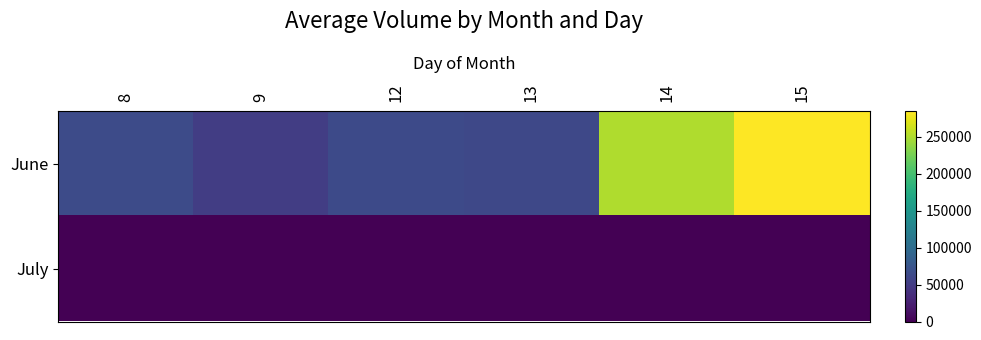

What is the spread (max minus min) of values at 12?

64200.7